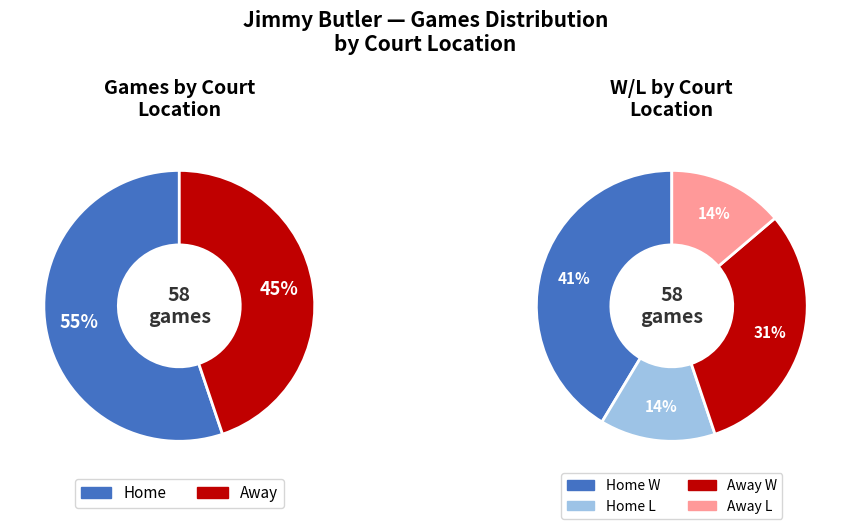

Do away and home together represent more than half of the pie?

Yes